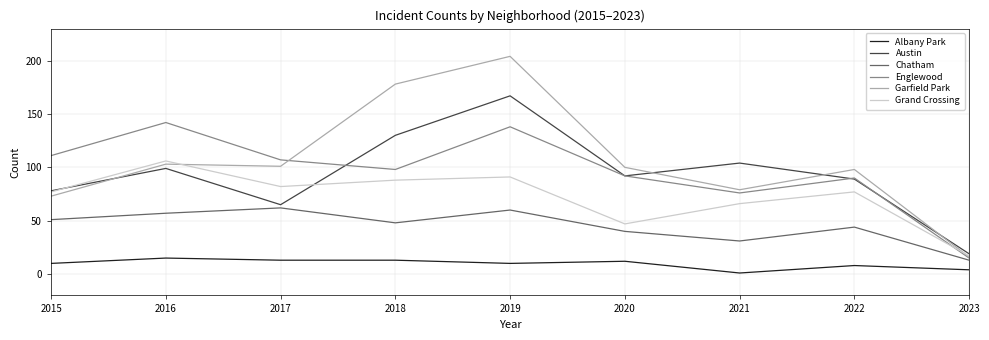

What is the lowest value of the Grand Crossing series?

17